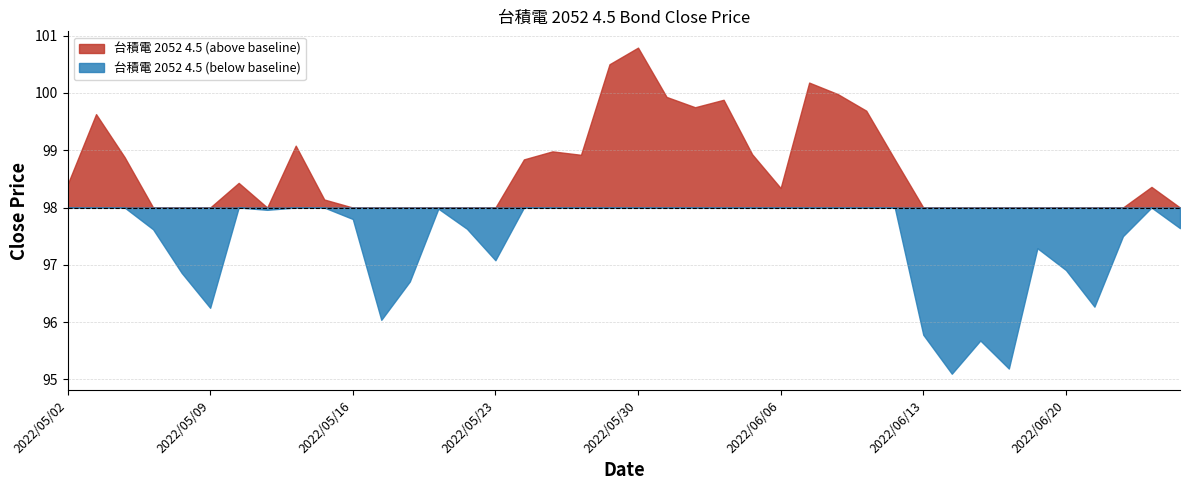

Where is the first local minimum?

2022/05/09